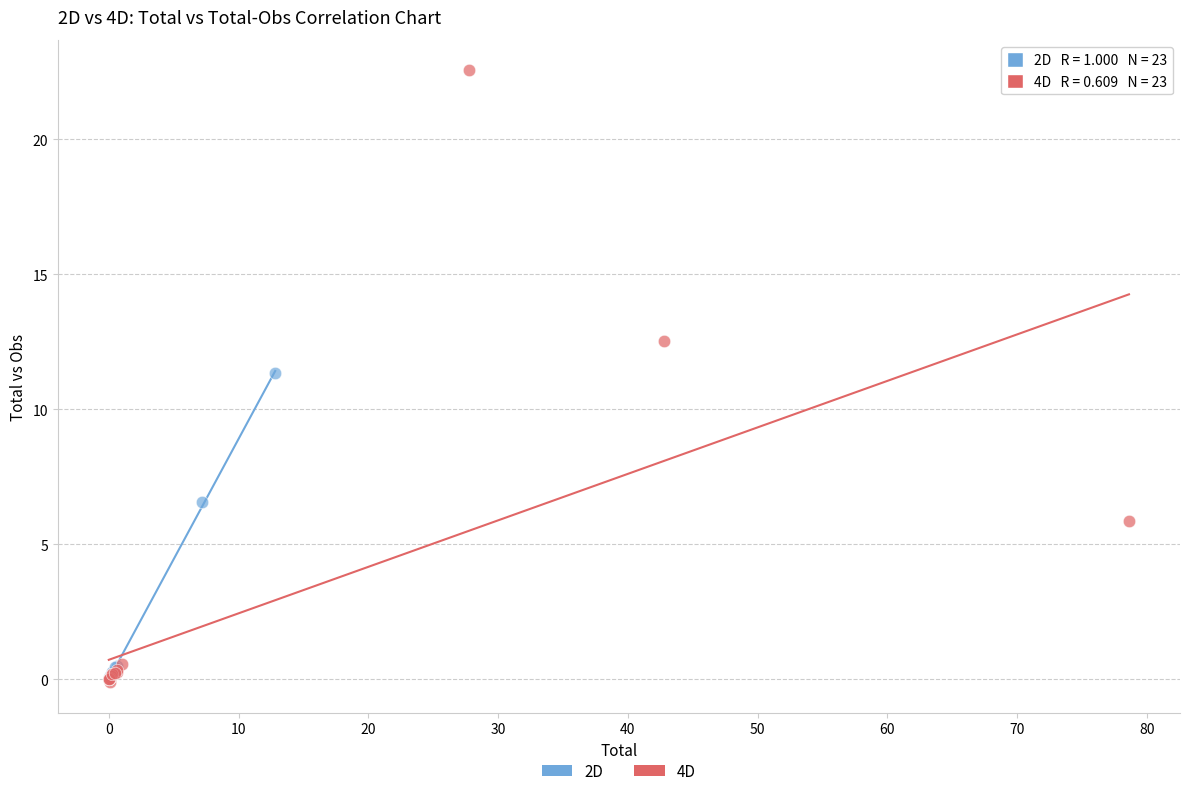

Which series contains the highest Y value?

4D